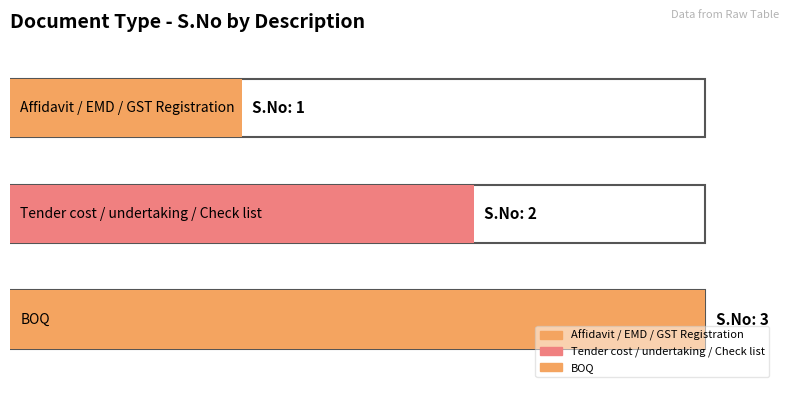

Reading left to right, what are all the values shown in this chart?

Affidavit / EMD / GST Registration=1	Tender cost / undertaking / Check list=2	BOQ=3